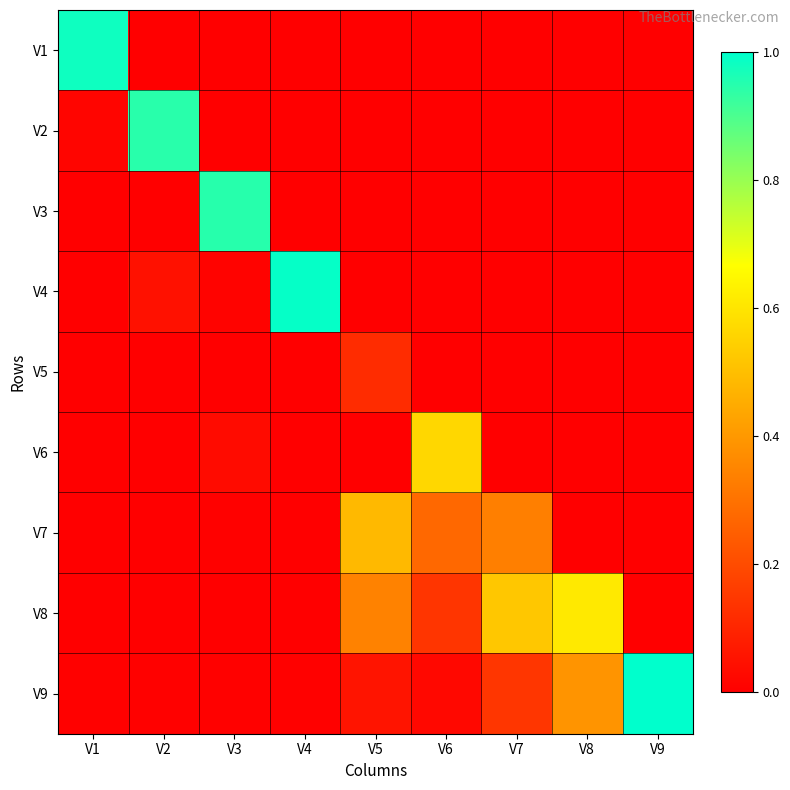

Count the number of categories in the chart.

9